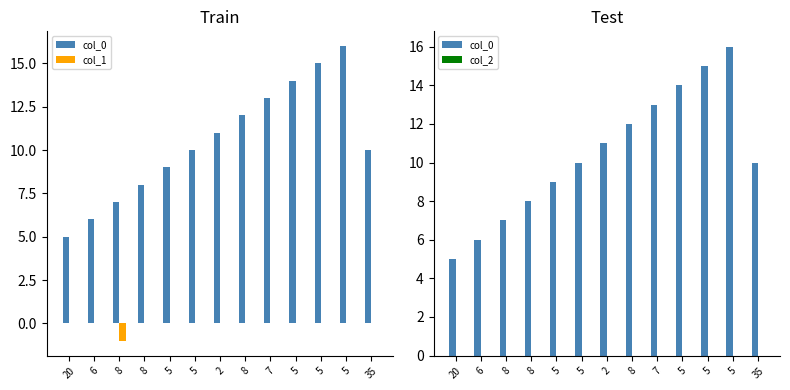

What is the spread (max minus min) of values at 6?

6